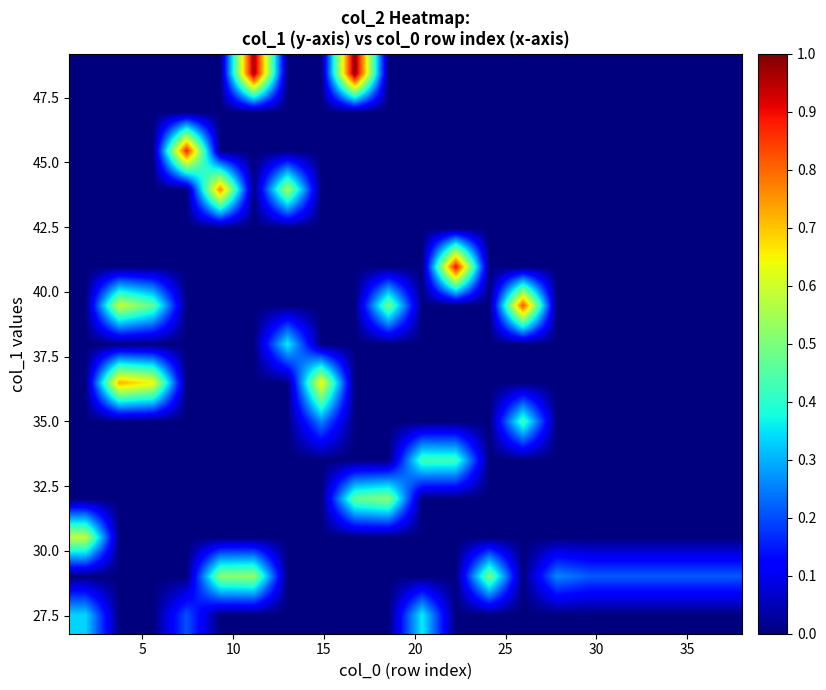

What is the maximum value shown in the chart?

1.0